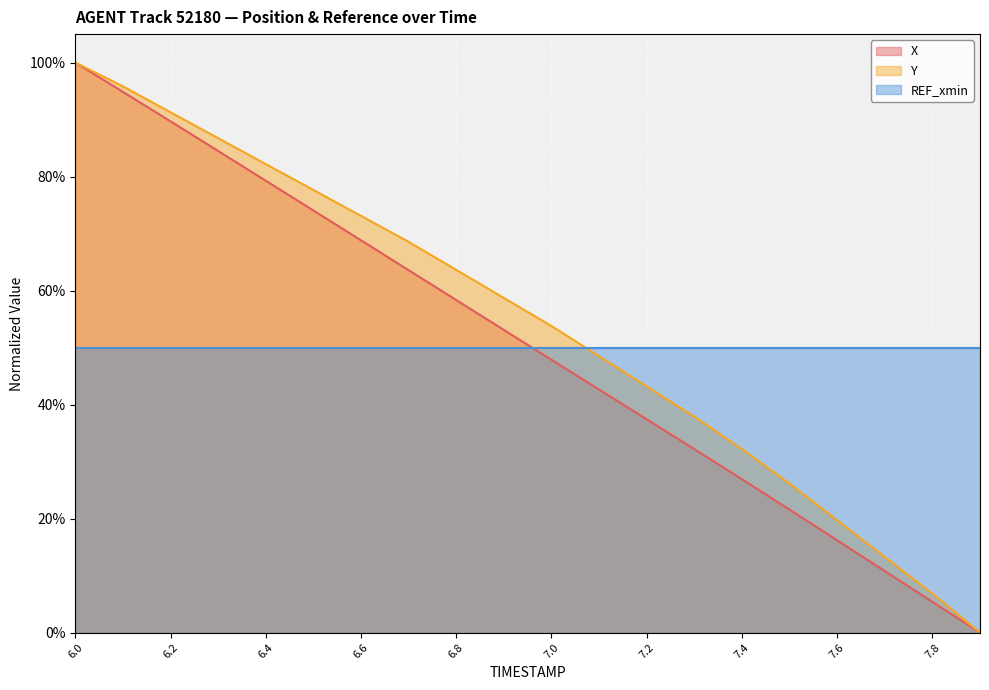

What position from the left is 7.1?

12